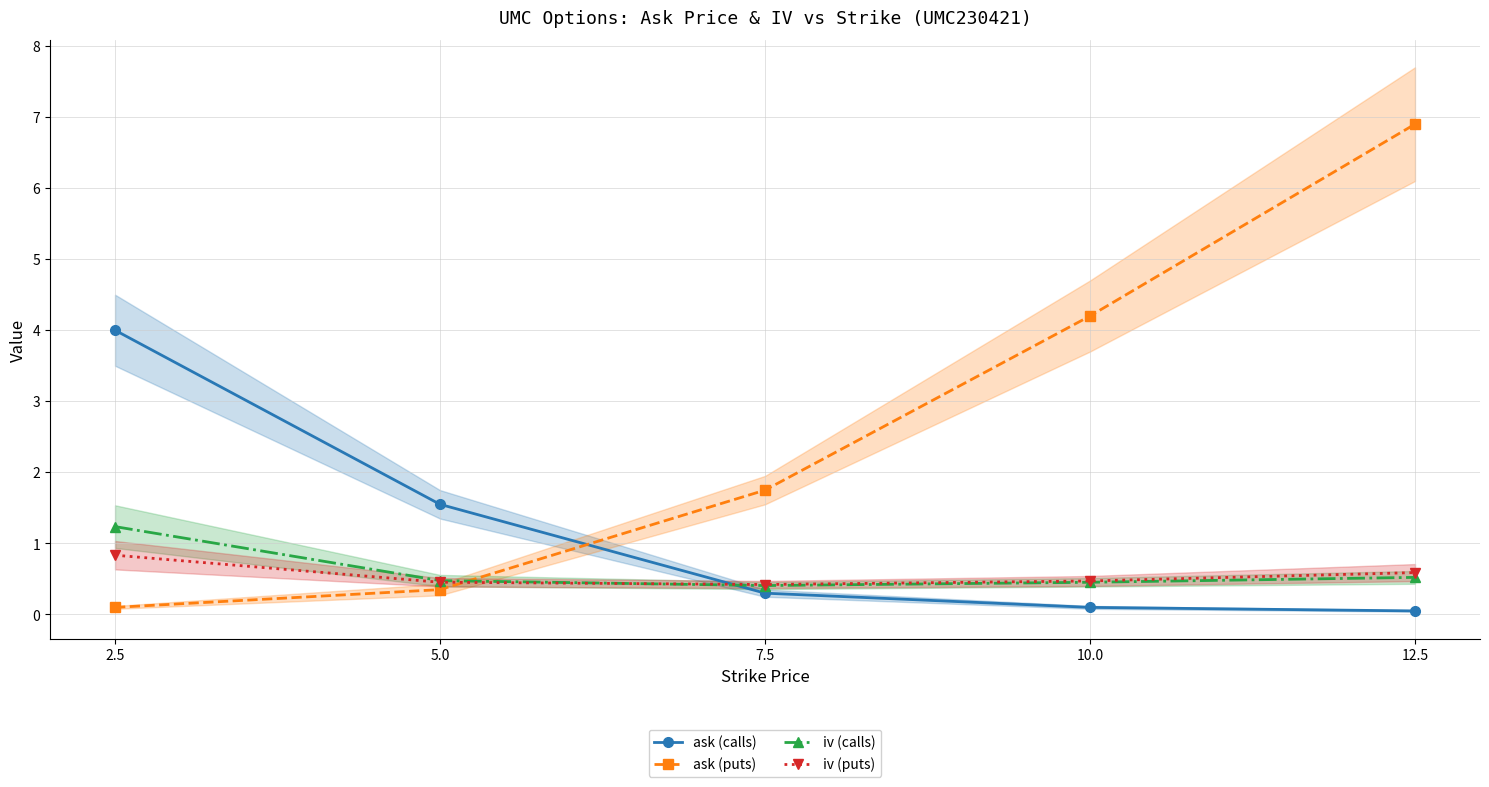

Count the number of categories in the chart.

5